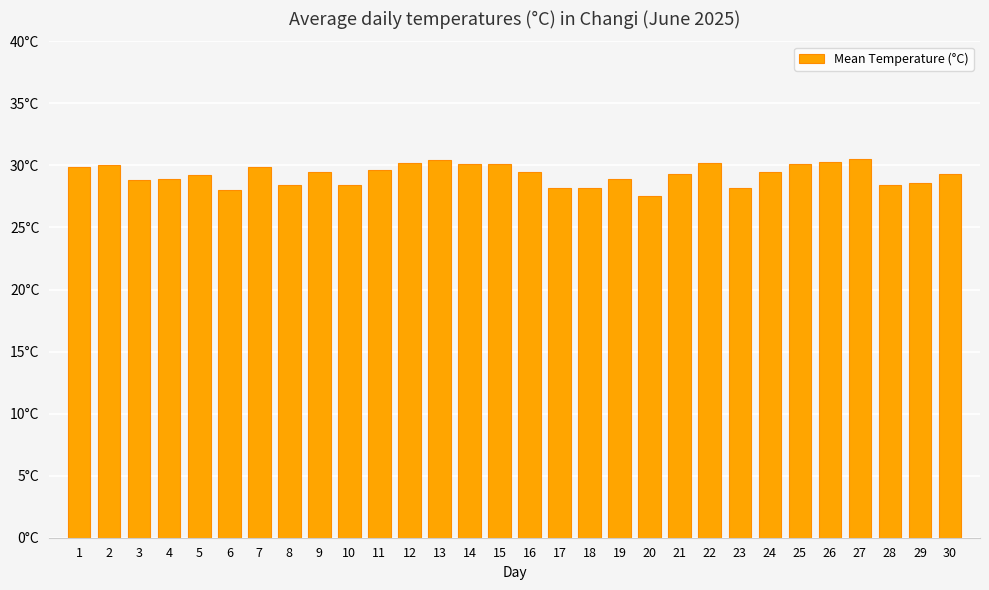

Rank the categories by value from highest to lowest.

27, 13, 26, 12, 22, 14, 15, 25, 2, 1, 7, 11, 9, 16, 24, 21, 30, 5, 4, 19, 3, 29, 8, 10, 28, 17, 18, 23, 6, 20